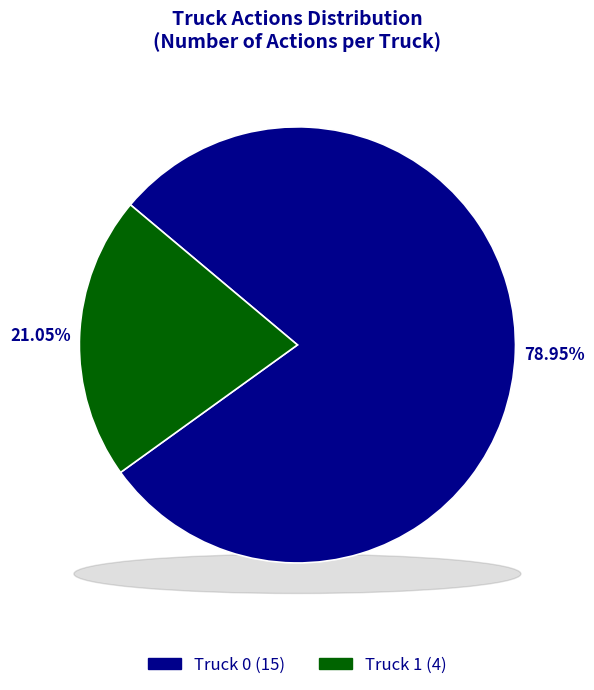

Which category has the biggest portion of the pie?

Truck 0